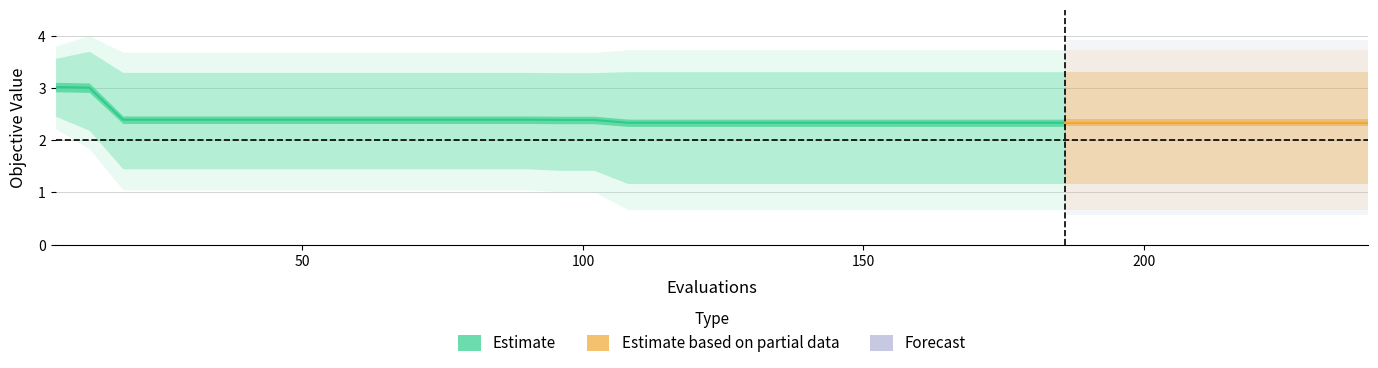

Which category has the lowest value in the best series?

108